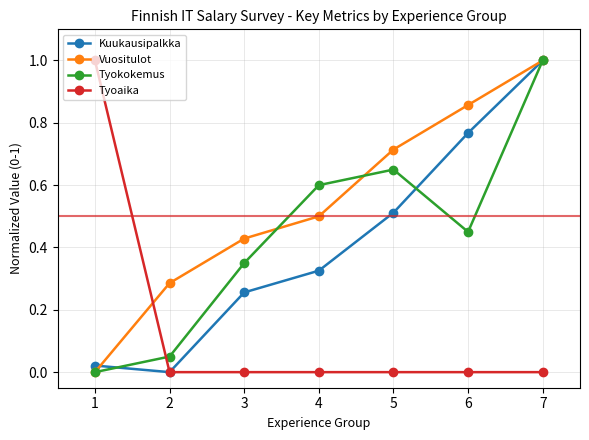

Count the Vuositulot values in the range 0 to 1.

7